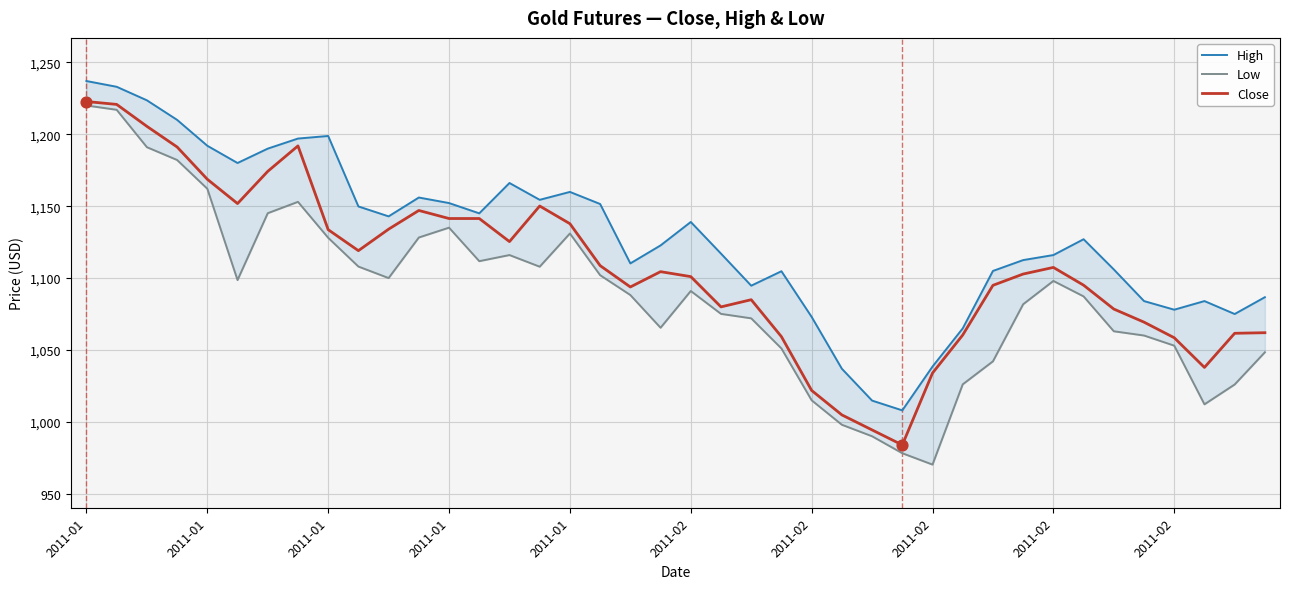

Which series has the largest Y range (max minus min)?

Low